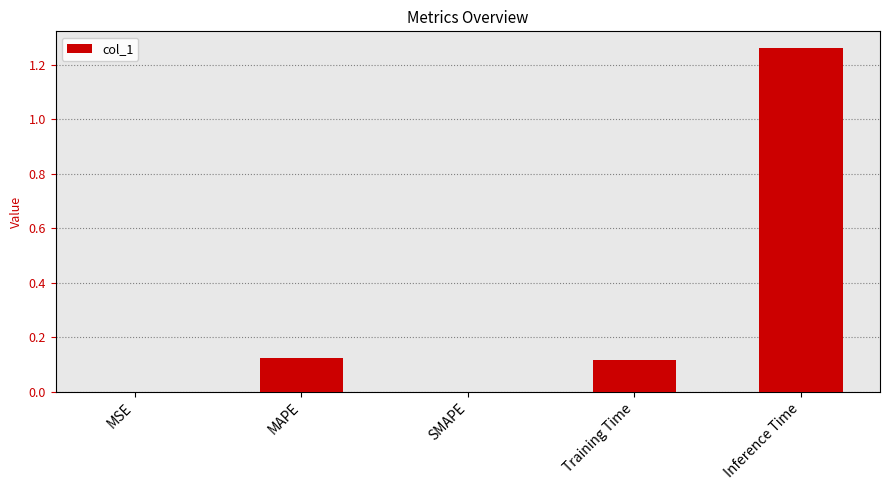

How many categories are shown in the chart?

5